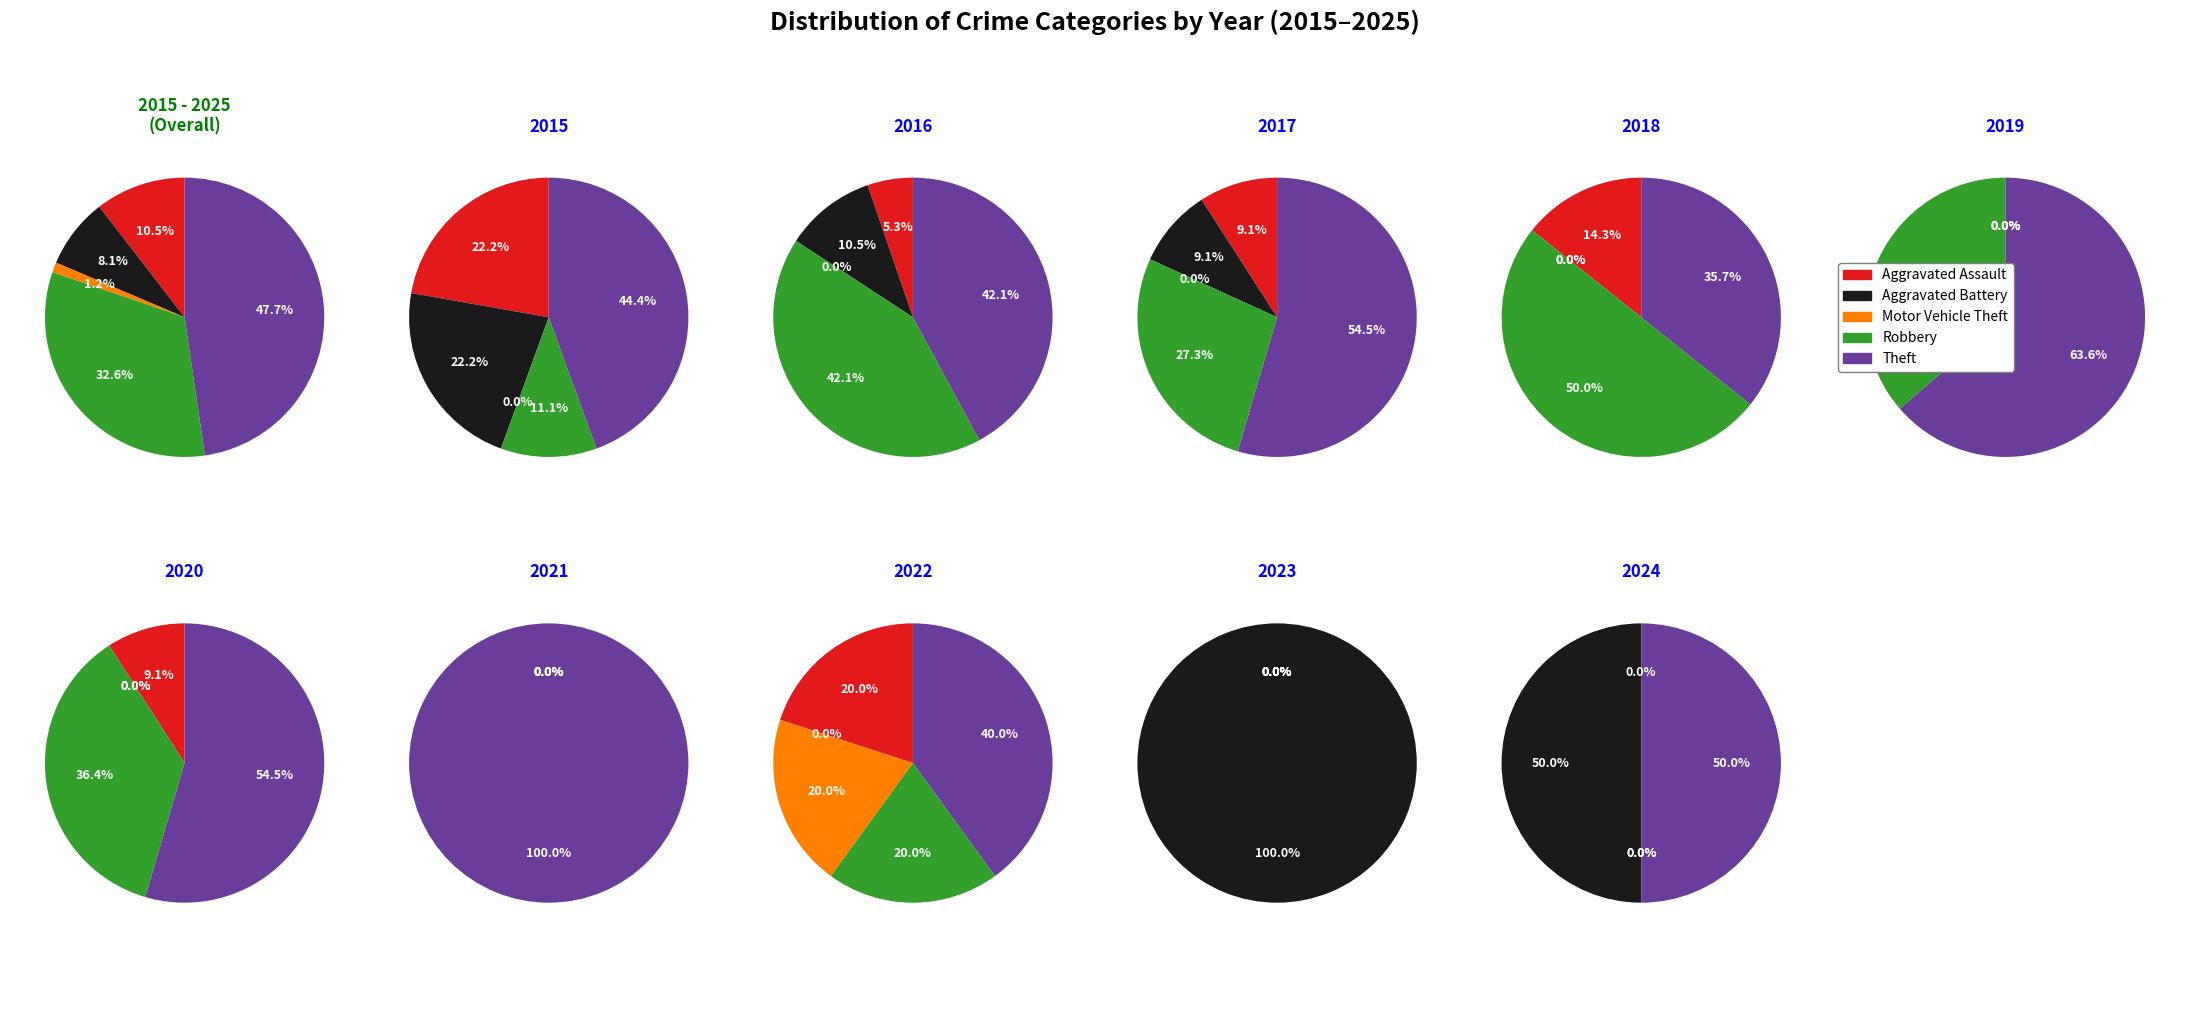

To the nearest percent, what percentage of the pie is Aggravated Battery?

8%